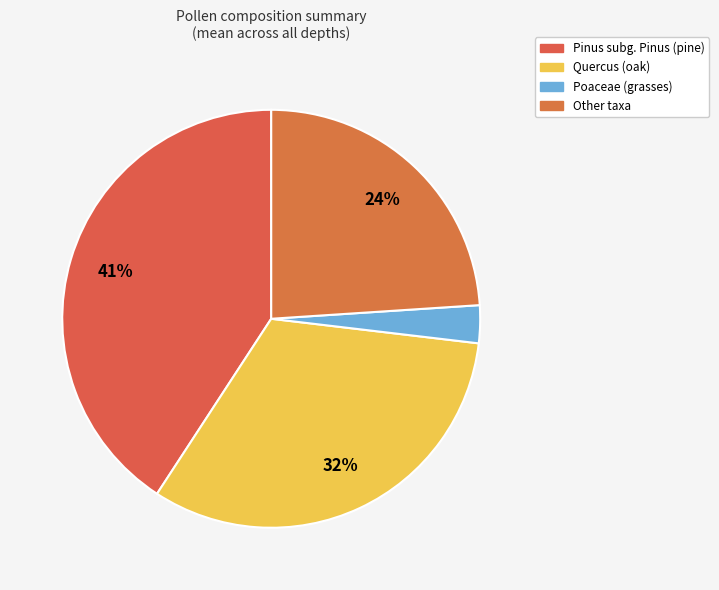

Count the number of slices in the pie.

4